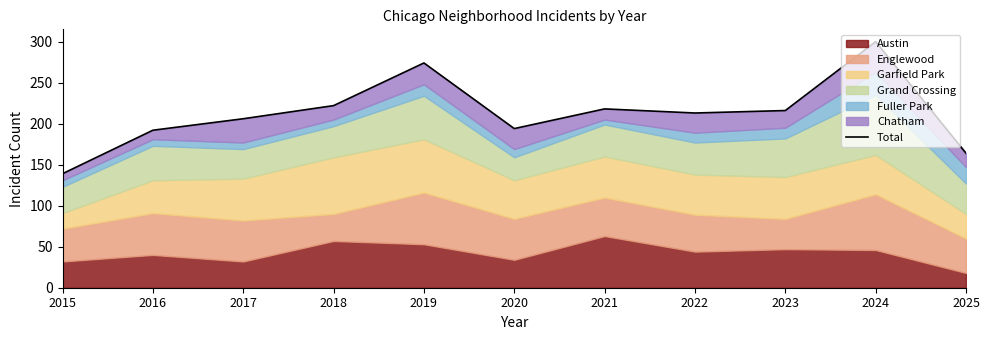

What is the minimum value shown in the chart?

139